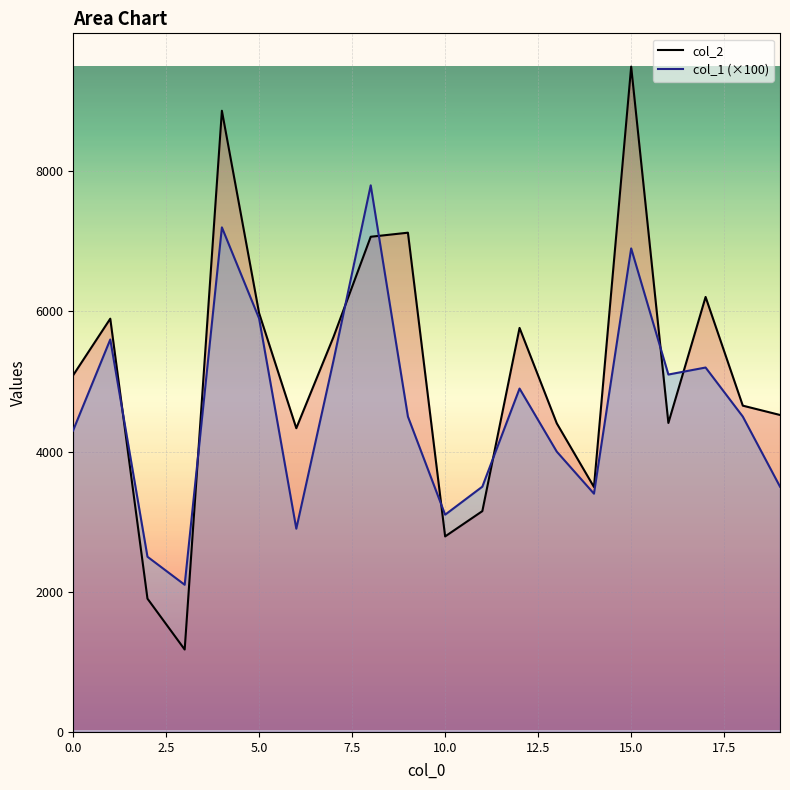

What is the minimum value shown in the chart?

1176